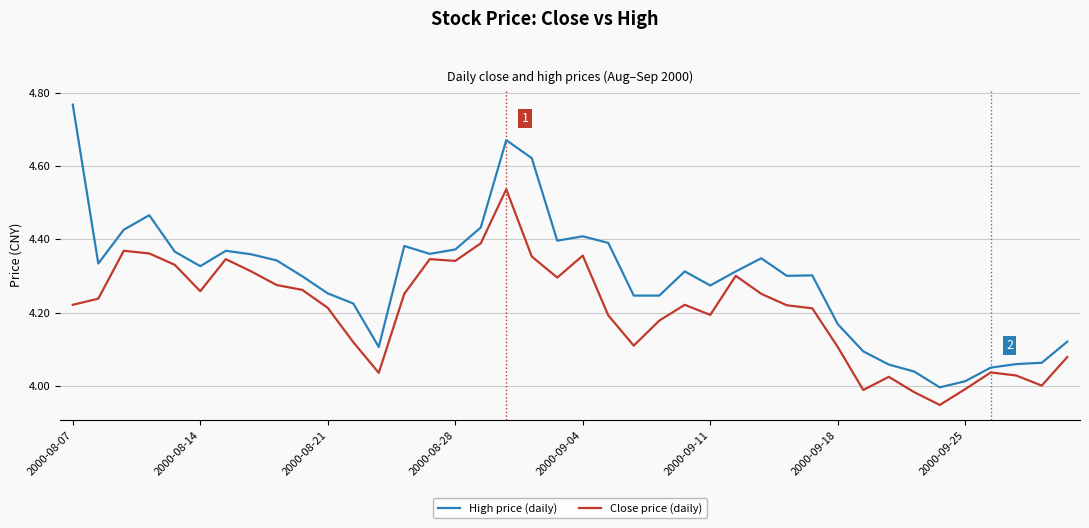

Which series has the widest spread of values?

High price (daily)